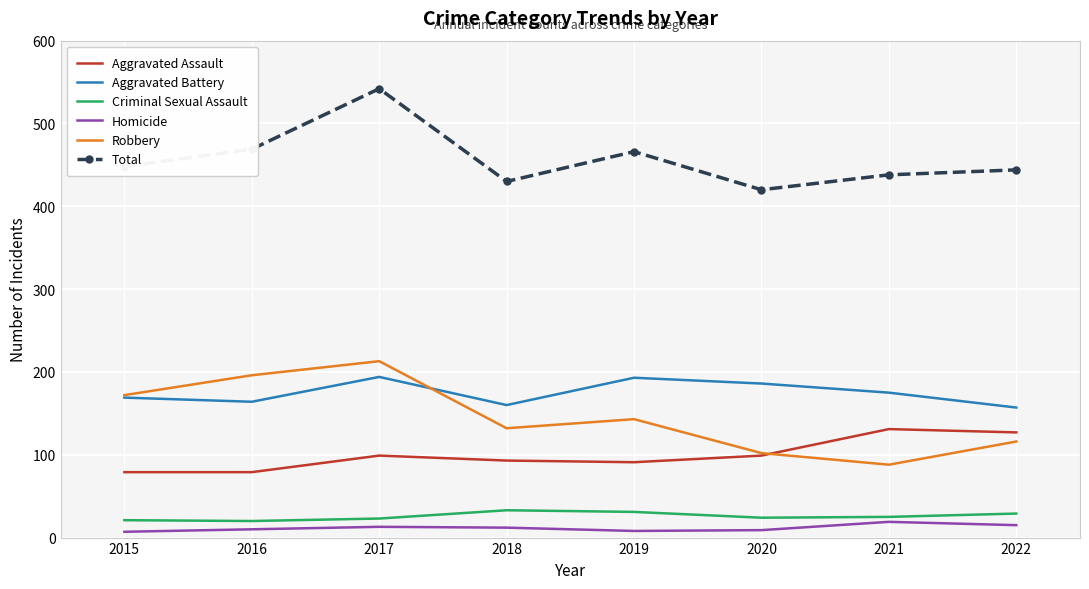

Which series has the largest total across all categories?

Total